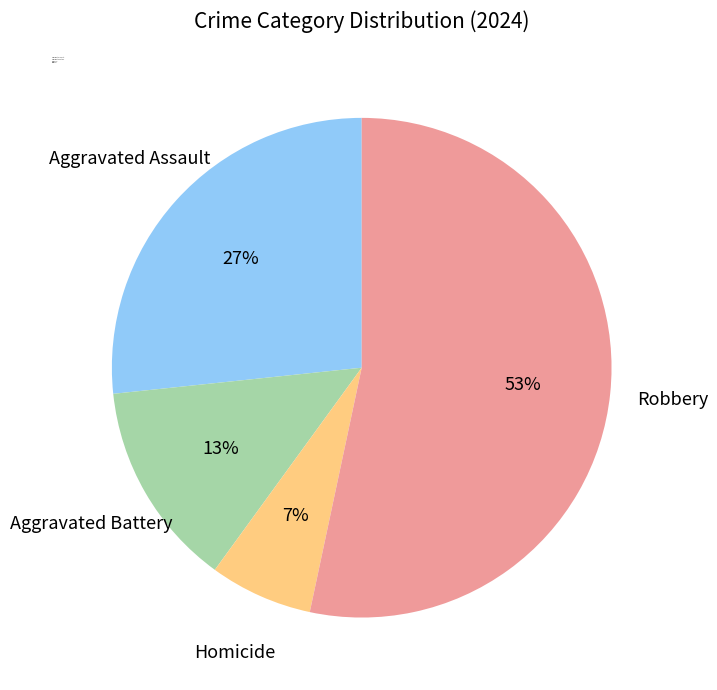

Which category accounts for the majority?

Robbery